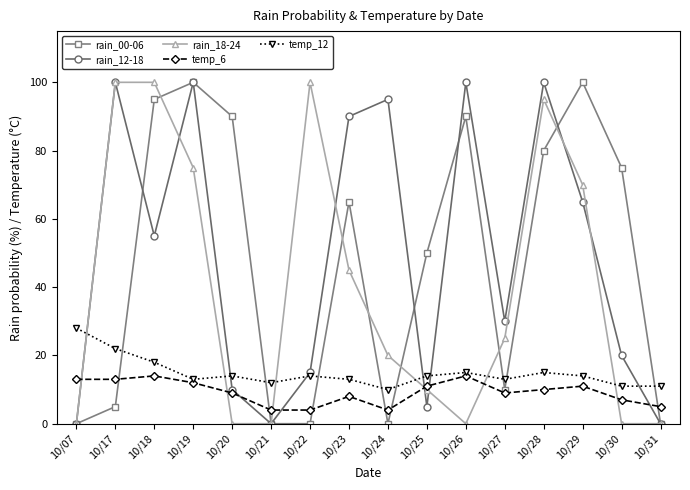

How many lines are shown in the chart?

5